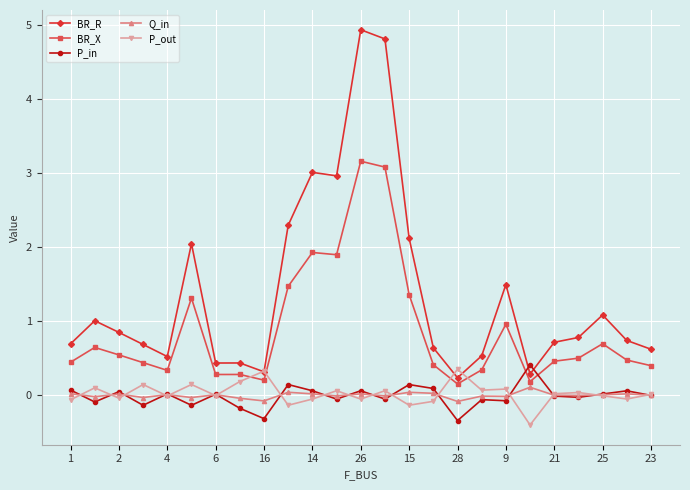

What is the value of the P_in point at the 9th from the left?

-0.3